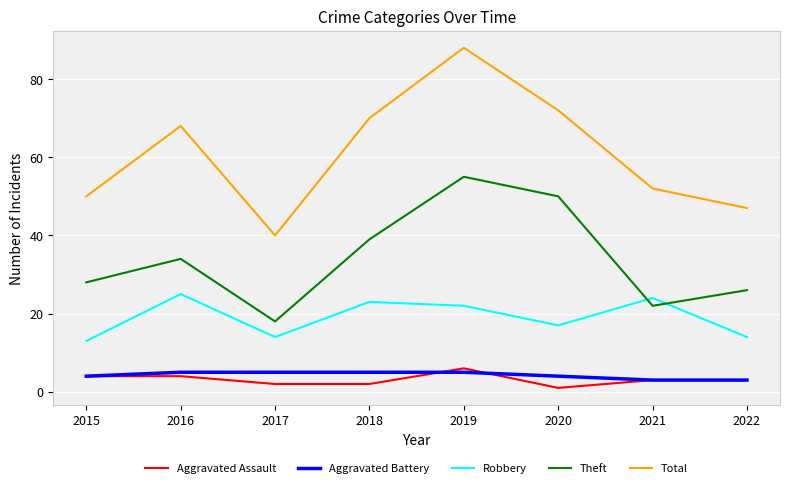

Is the value of Aggravated Assault at 2019 greater than the value of Aggravated Battery at 2019?

Yes